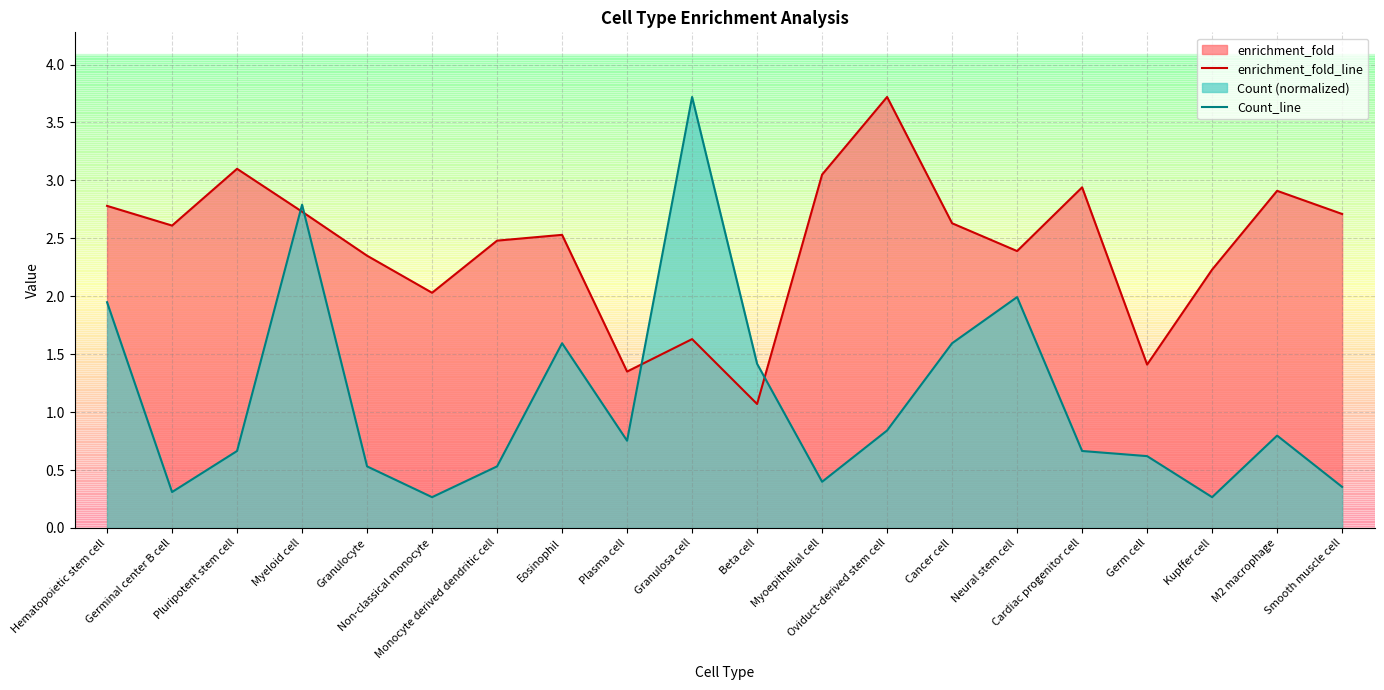

At which category is the sum across all series the highest?

Myeloid cell